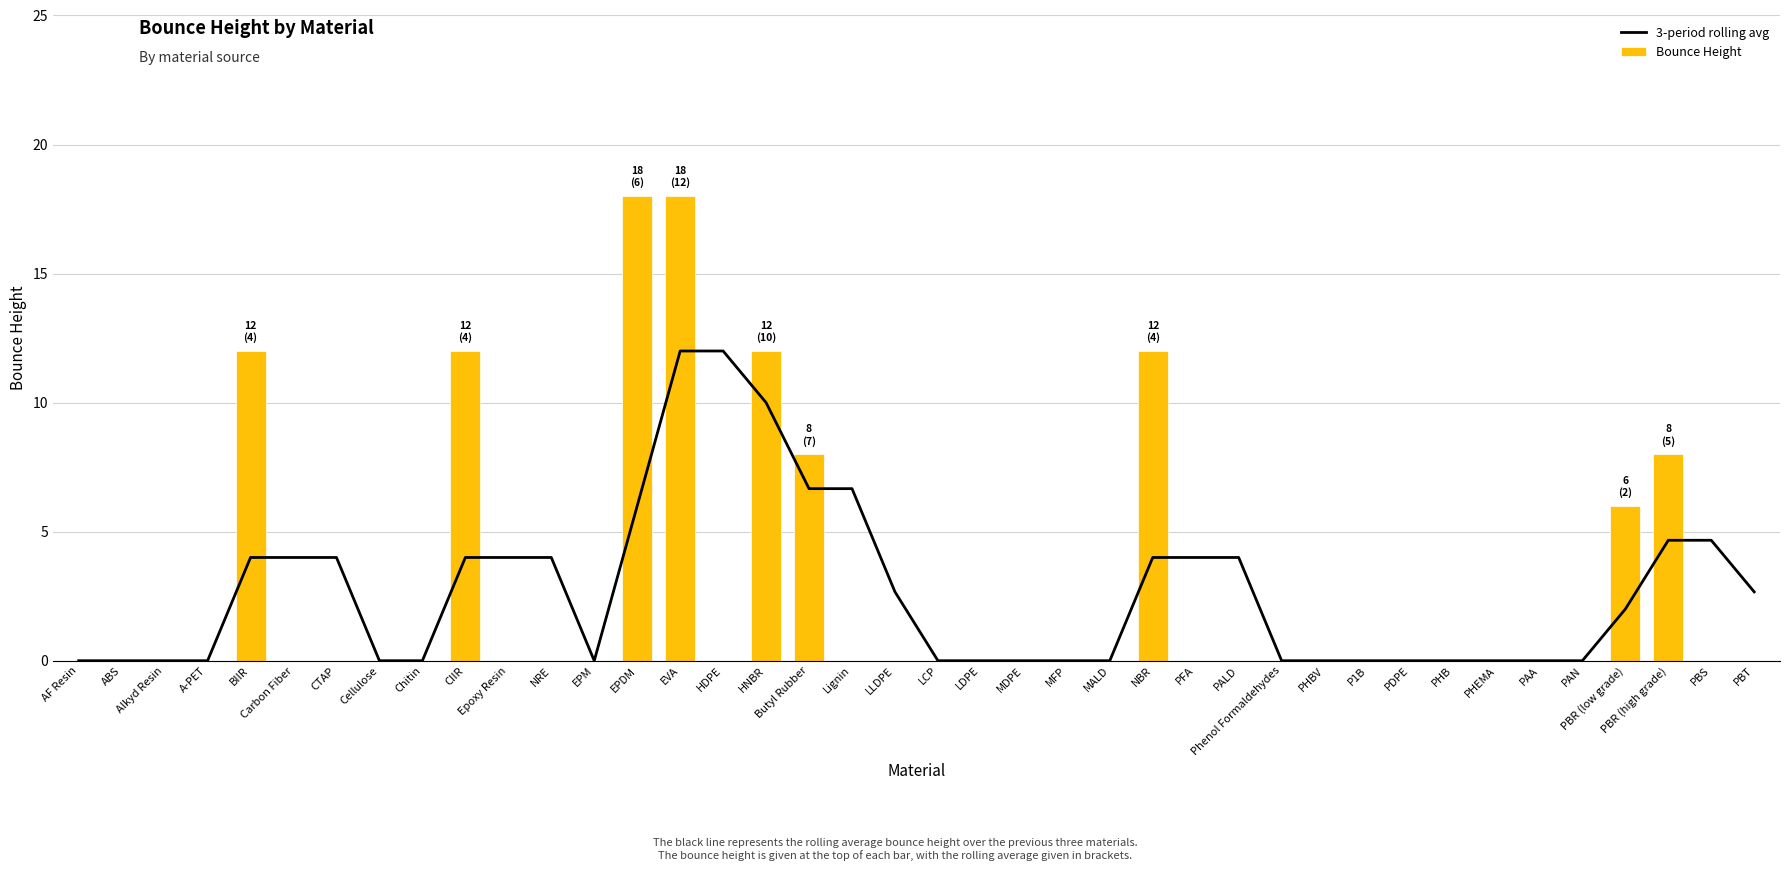

What are all the series names shown in the legend?

3-period rolling avg, Bounce Height